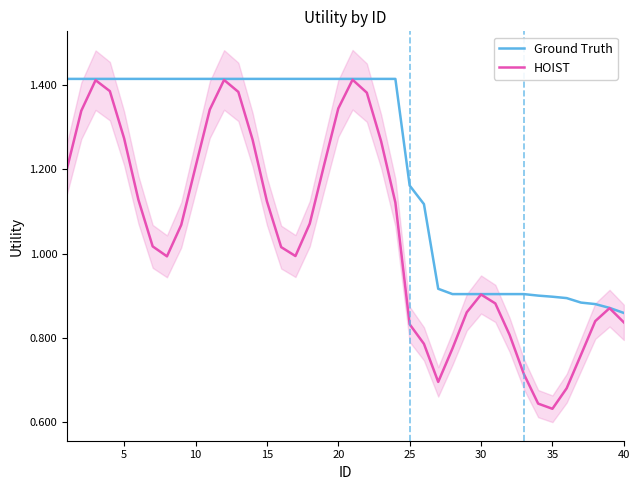

What is the difference between the second highest and second lowest values in the HOIST series?

0.8